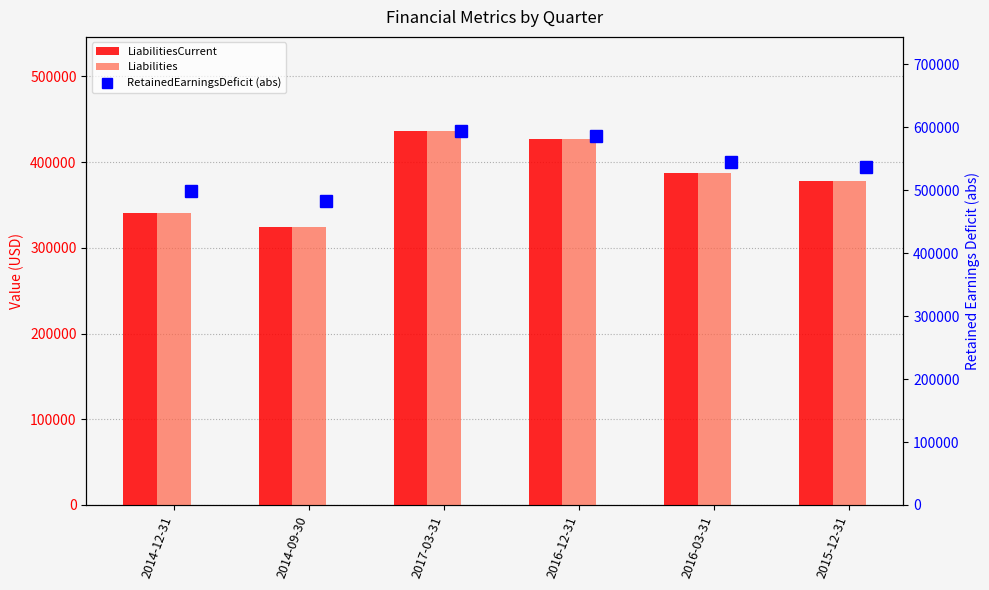

What is the difference between the Liabilities values at 2014-09-30 and 2014-12-31?

16389